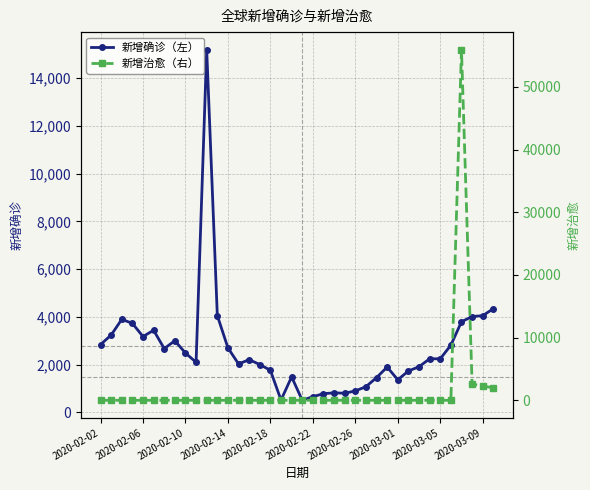

How many positive values does the 新增治愈（右） series have?

4